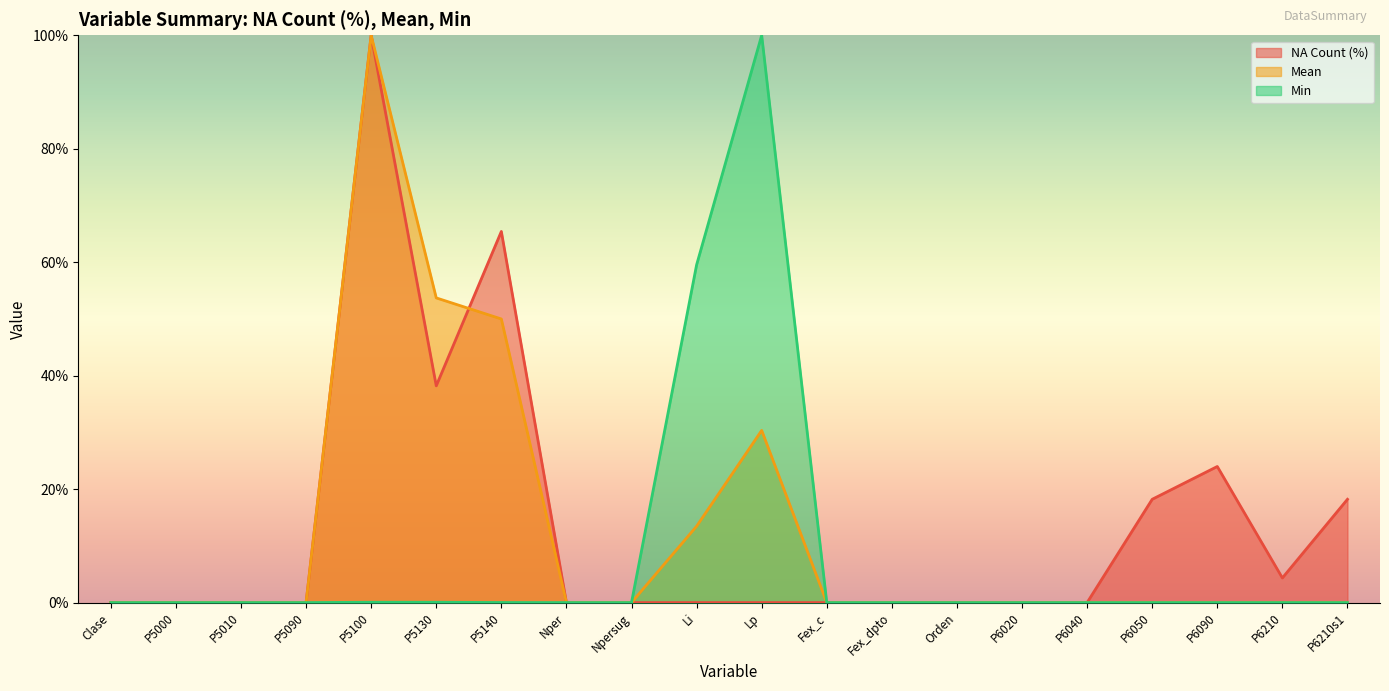

Where do NA Count (%) and Mean first cross each other?

P5130 and P5140